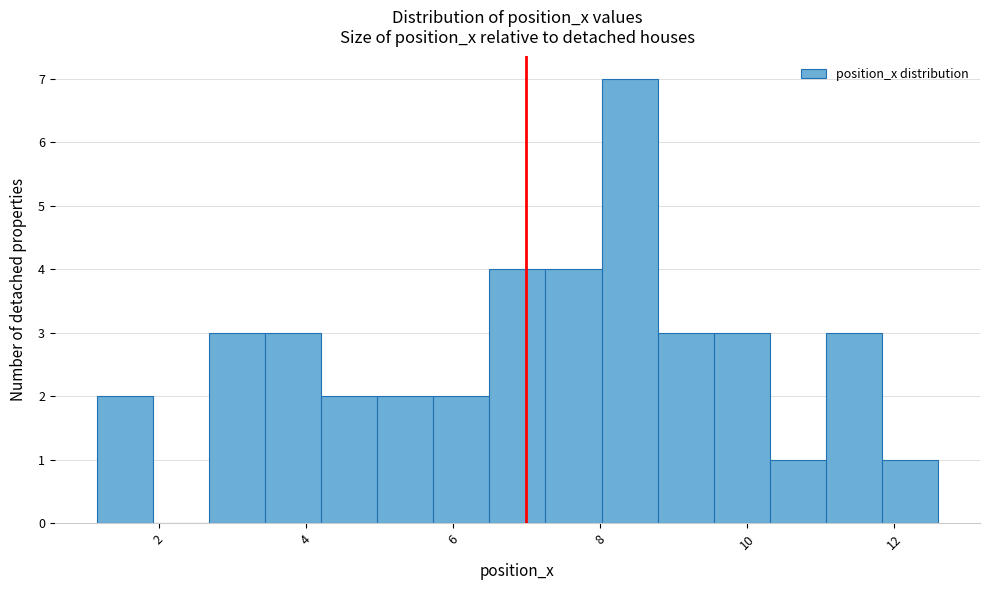

Read against the x-axis, roughly where is the centre of the tallest bar?

8.4